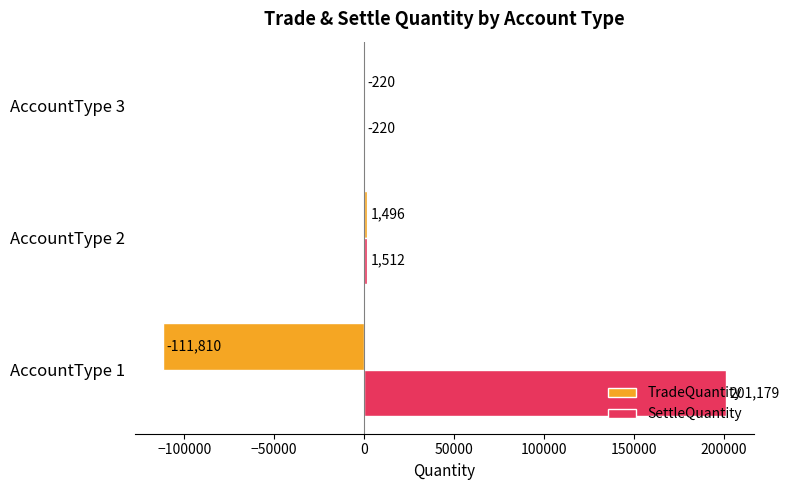

Read the SettleQuantity value at AccountType 3, to the nearest 100.

-200